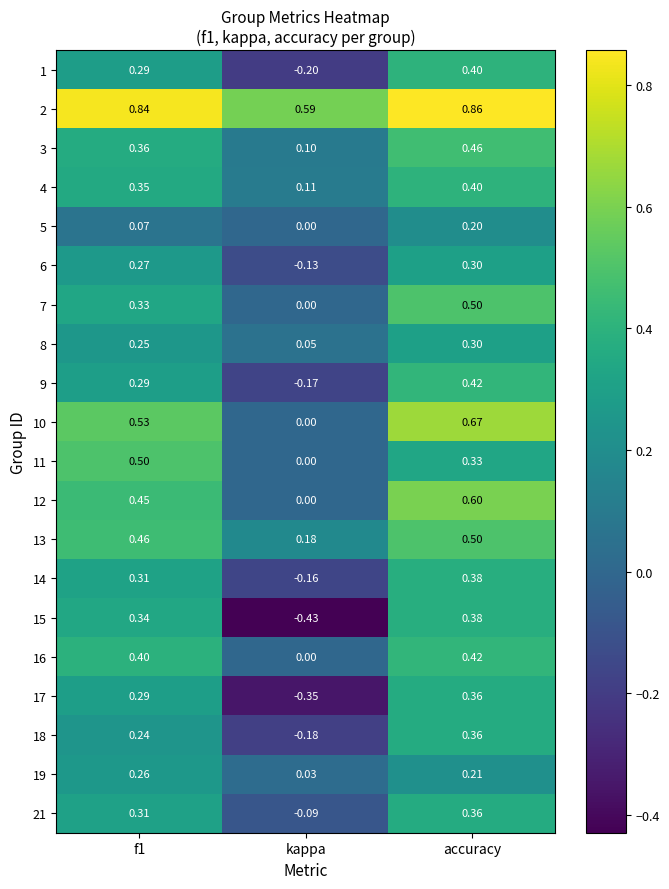

Which category has the highest value across all series?

accuracy